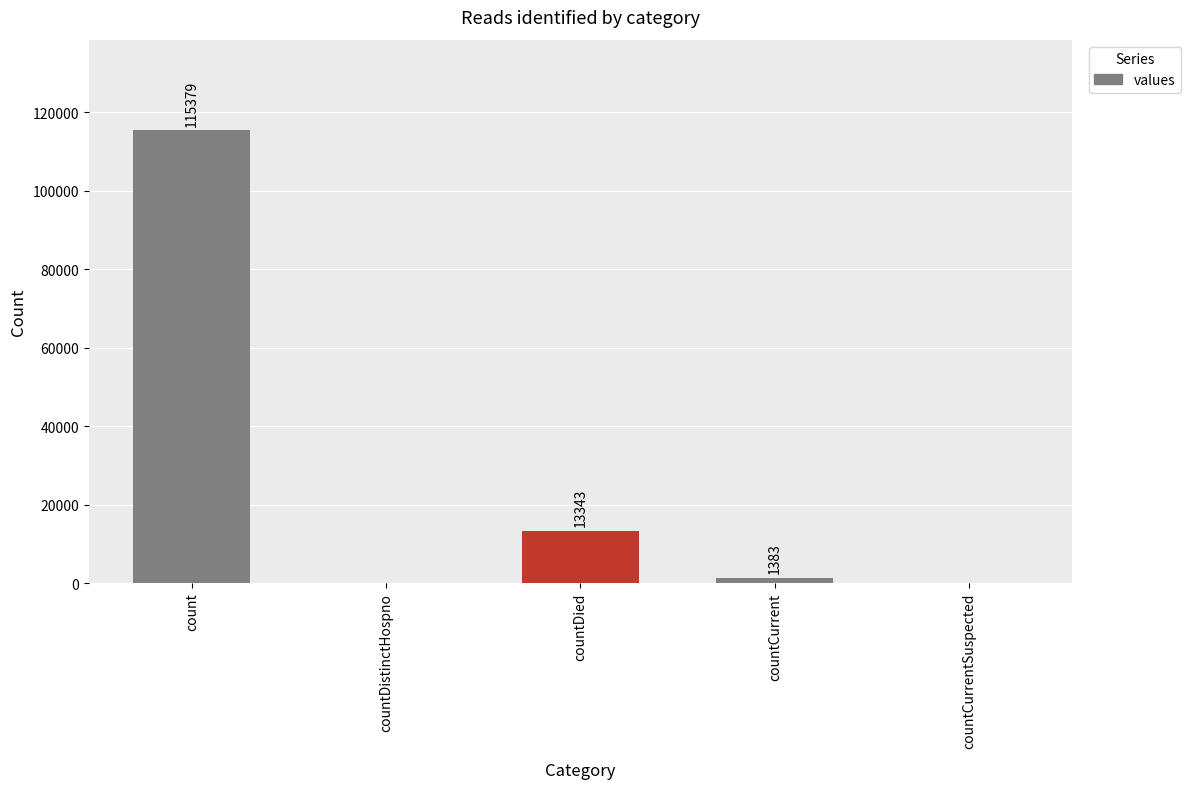

What is the change in value from count to countDistinctHospno?

-115379